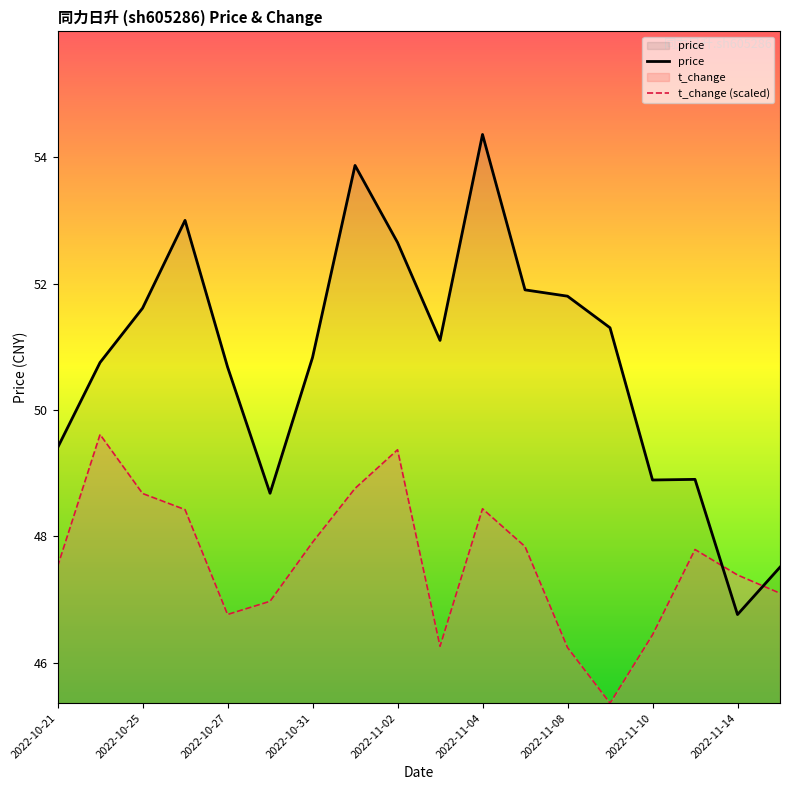

How many lines are shown in the chart?

2